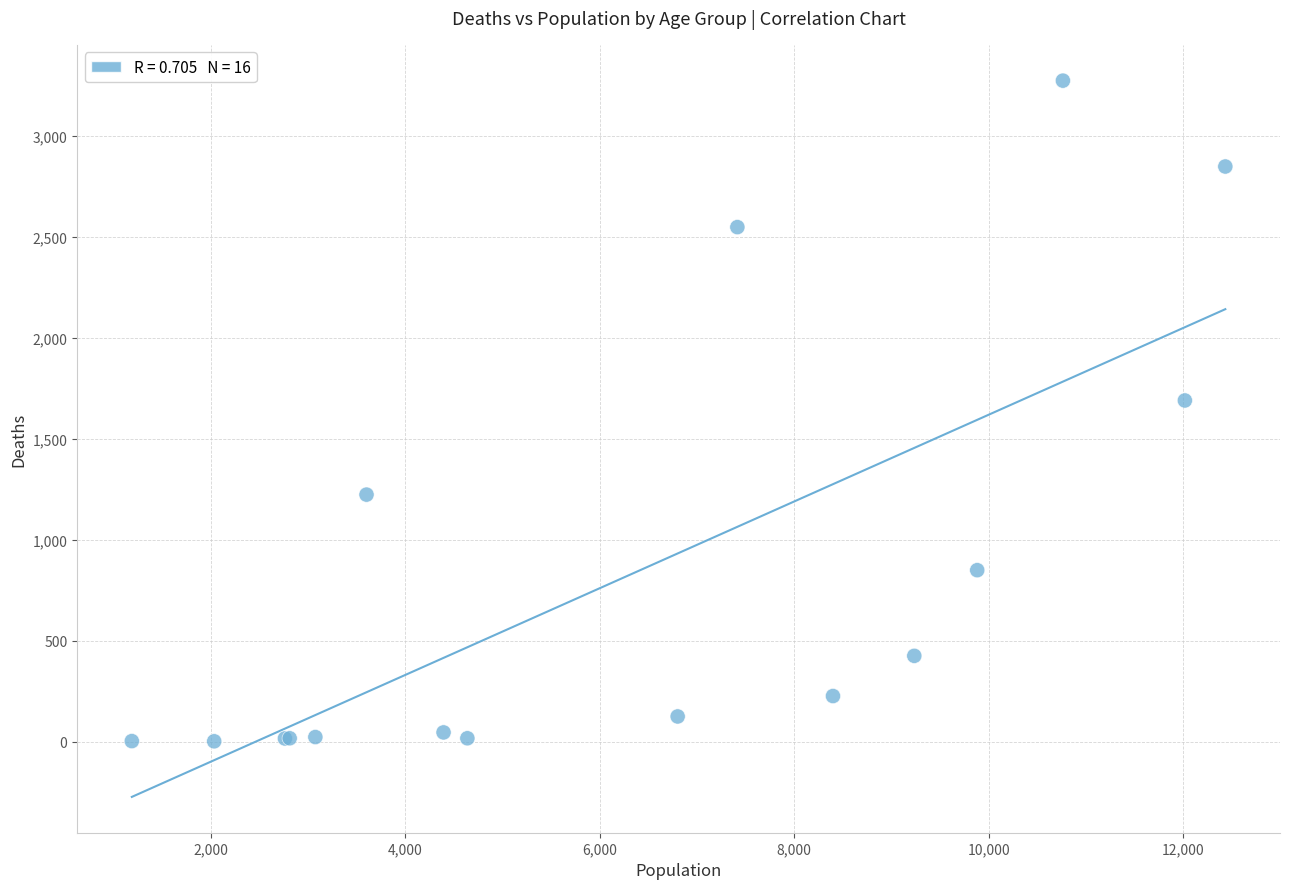

What Y value in the scatter plot is closest to 1638?

1690